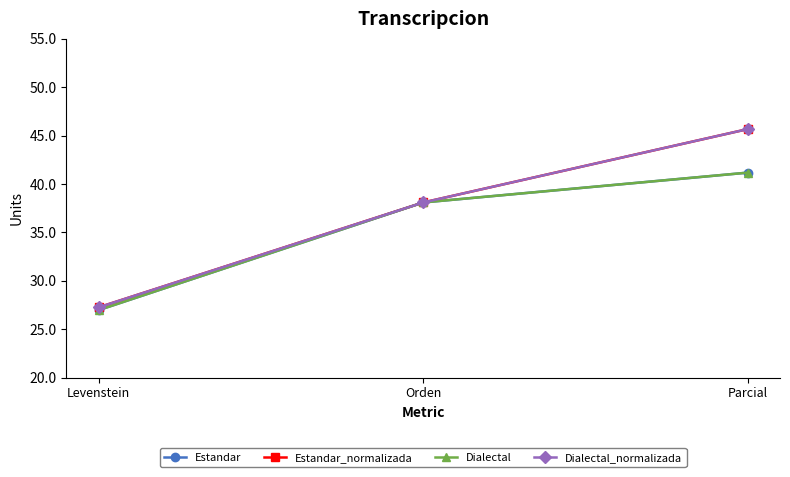

What is the total value across all series at Levenstein?

108.5